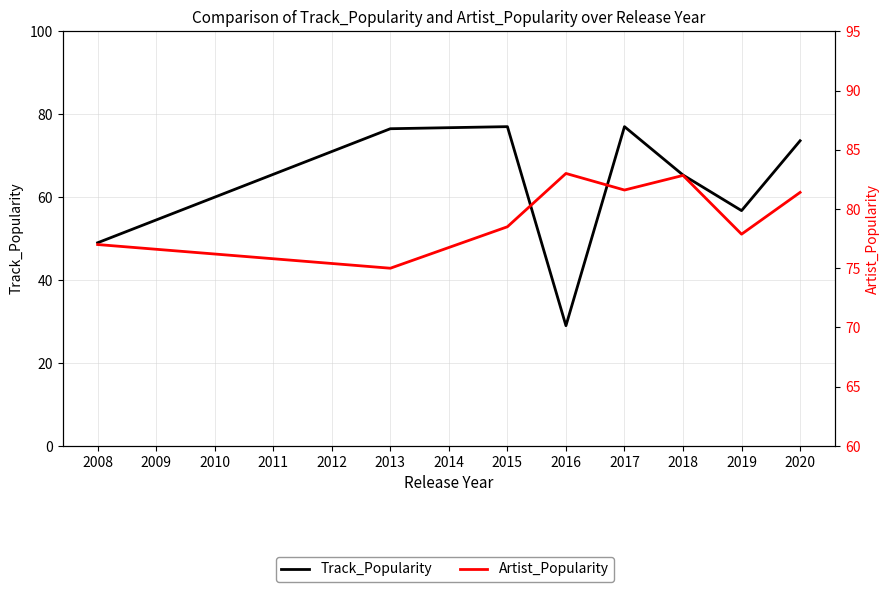

Reading left to right, list all the values displayed in this chart.

Track_Popularity: 49.0	76.5	77.0	29.0	77.0	65.3	56.8	73.6
Artist_Popularity: 77.0	75.0	78.5	83.0	81.6	82.8	77.9	81.4